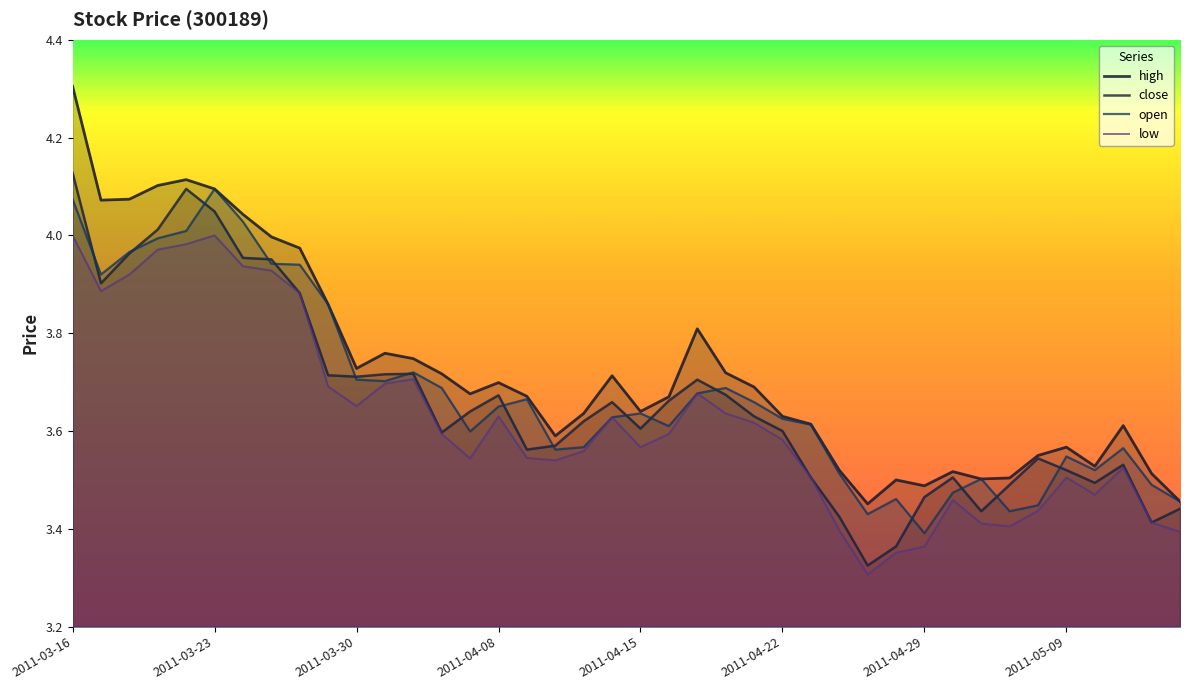

Reading left to right, list all the values displayed in this chart.

high: 4.3	4.1	4.1	4.1	4.1	4.1	4.0	4.0	4.0	3.9	3.7	3.8	3.7	3.7	3.7	3.7	3.7	3.6	3.6	3.7	3.6	3.7	3.8	3.7	3.7	3.6	3.6	3.5	3.5	3.5	3.5	3.5	3.5	3.5	3.5	3.6	3.5	3.6	3.5	3.5
close: 4.1	3.9	4.0	4.0	4.1	4.0	4.0	4.0	3.9	3.7	3.7	3.7	3.7	3.6	3.6	3.7	3.6	3.6	3.6	3.7	3.6	3.7	3.7	3.7	3.6	3.6	3.5	3.4	3.3	3.4	3.5	3.5	3.4	3.5	3.5	3.5	3.5	3.5	3.4	3.4
open: 4.1	3.9	4.0	4.0	4.0	4.1	4.0	3.9	3.9	3.9	3.7	3.7	3.7	3.7	3.6	3.6	3.7	3.6	3.6	3.6	3.6	3.6	3.7	3.7	3.7	3.6	3.6	3.5	3.4	3.5	3.4	3.5	3.5	3.4	3.4	3.5	3.5	3.6	3.5	3.5
low: 4.0	3.9	3.9	4.0	4.0	4.0	3.9	3.9	3.9	3.7	3.7	3.7	3.7	3.6	3.5	3.6	3.5	3.5	3.6	3.6	3.6	3.6	3.7	3.6	3.6	3.6	3.5	3.4	3.3	3.4	3.4	3.5	3.4	3.4	3.4	3.5	3.5	3.5	3.4	3.4